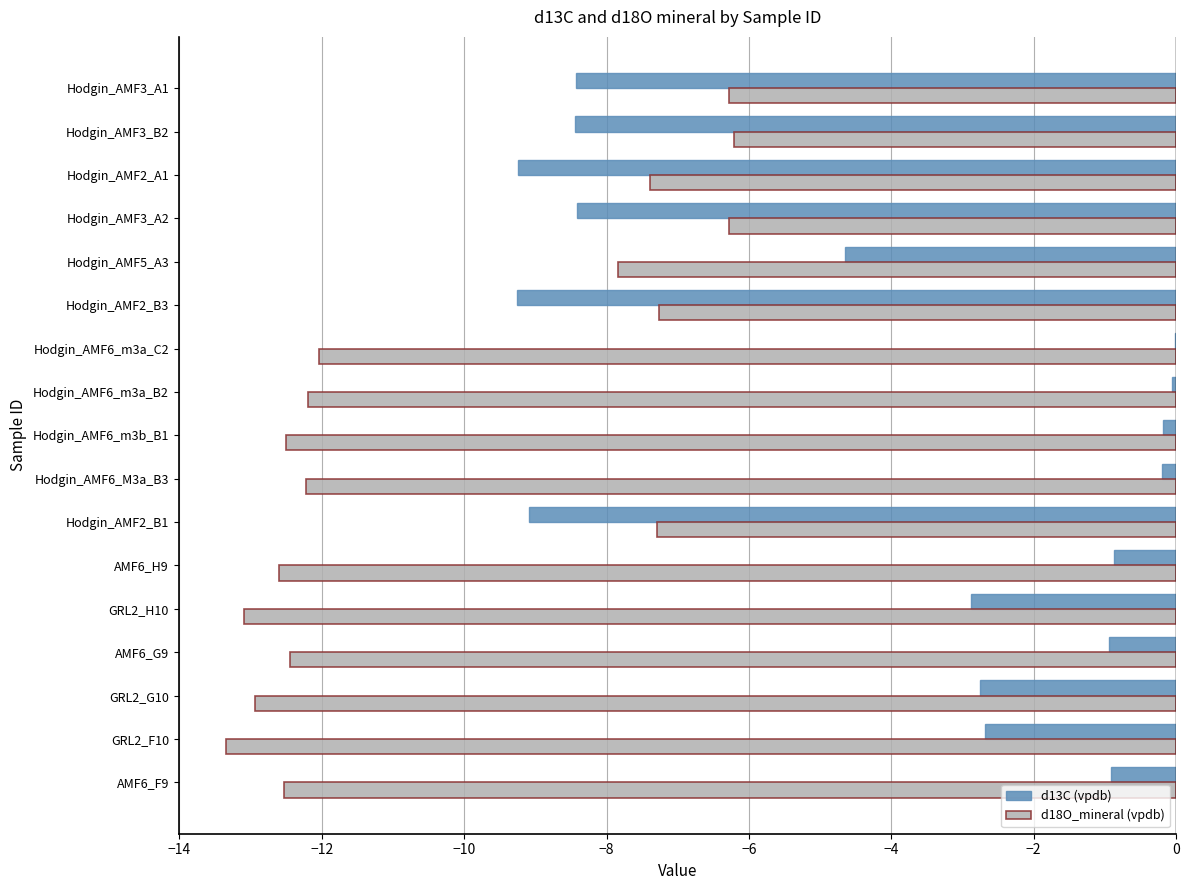

The value of d18O_mineral (vpdb) at Hodgin_AMF5_A3 is -7.8. True or false?

True